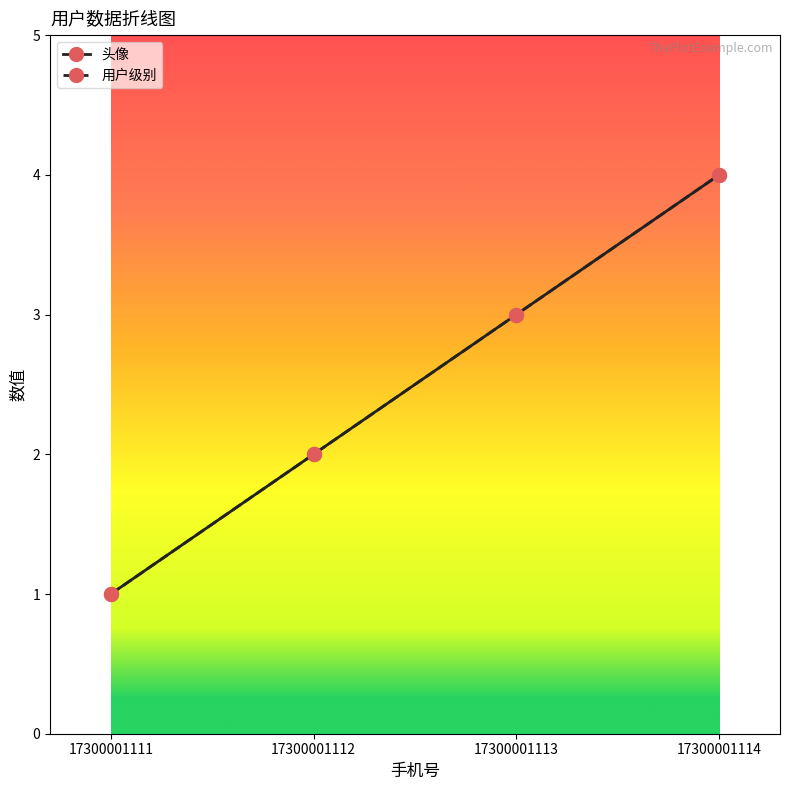

How many data points in 用户级别 are less than 3?

2